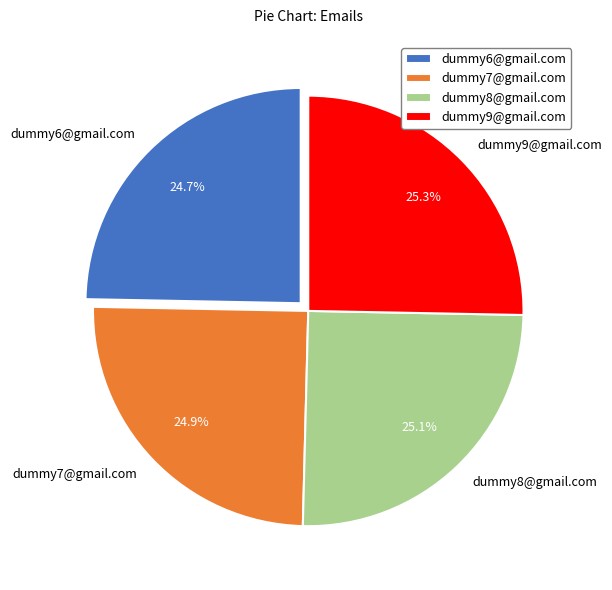

Is there any slice that represents more than half of the pie?

No